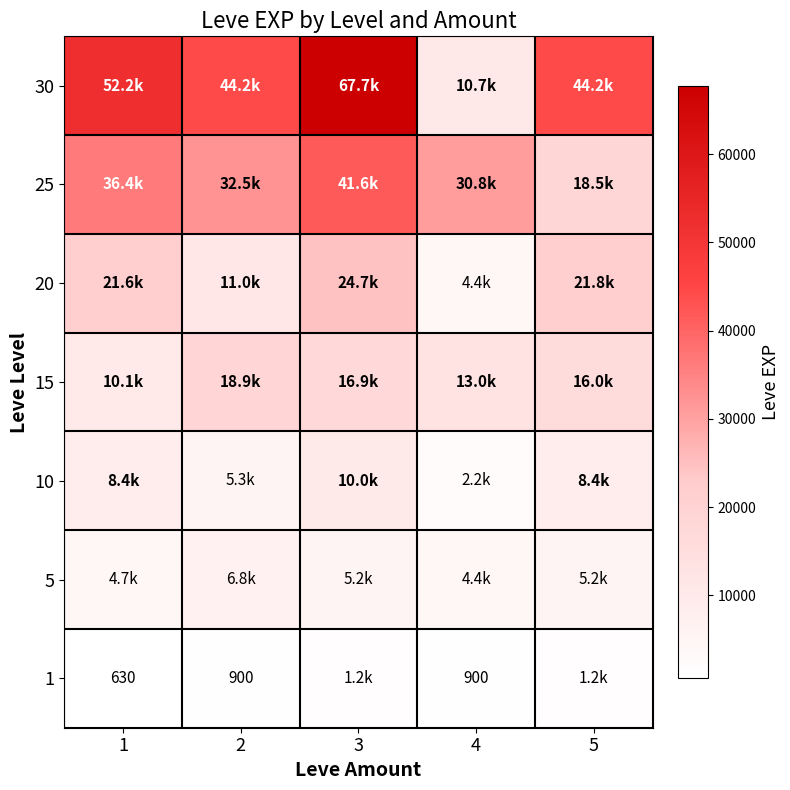

The value of 1 at 1 is 244. True or false?

False